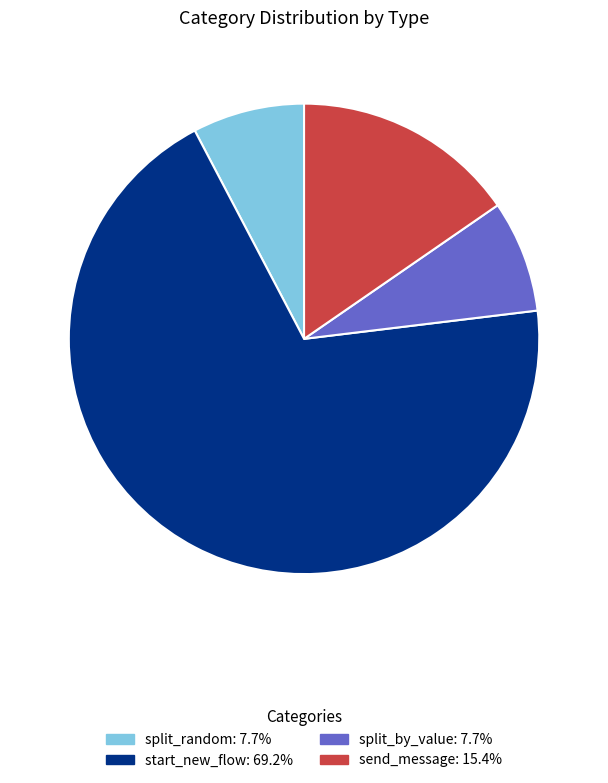

Does split_random account for over 50% of the chart?

No